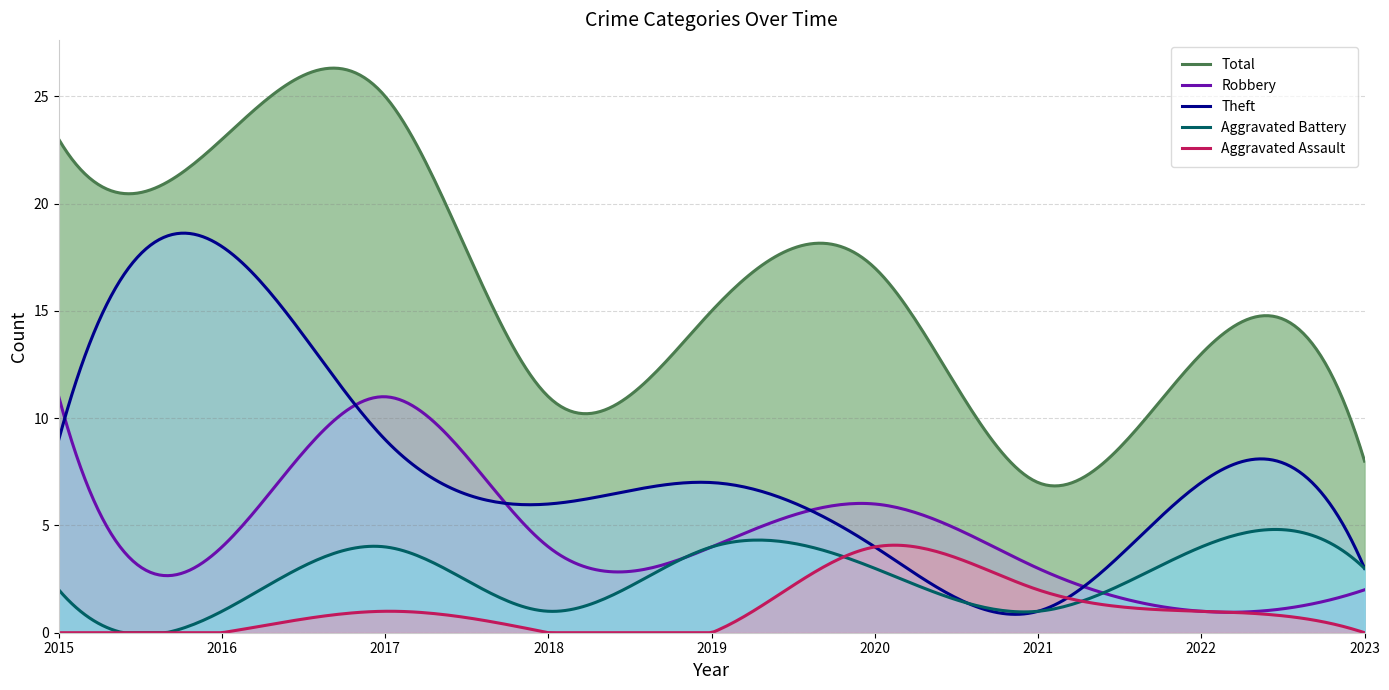

Which series has the largest total across all categories?

Total